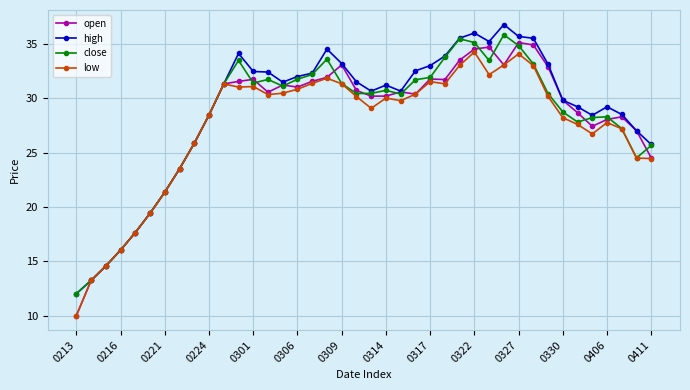

What is the difference between the second highest and second lowest values in the open series?

21.6